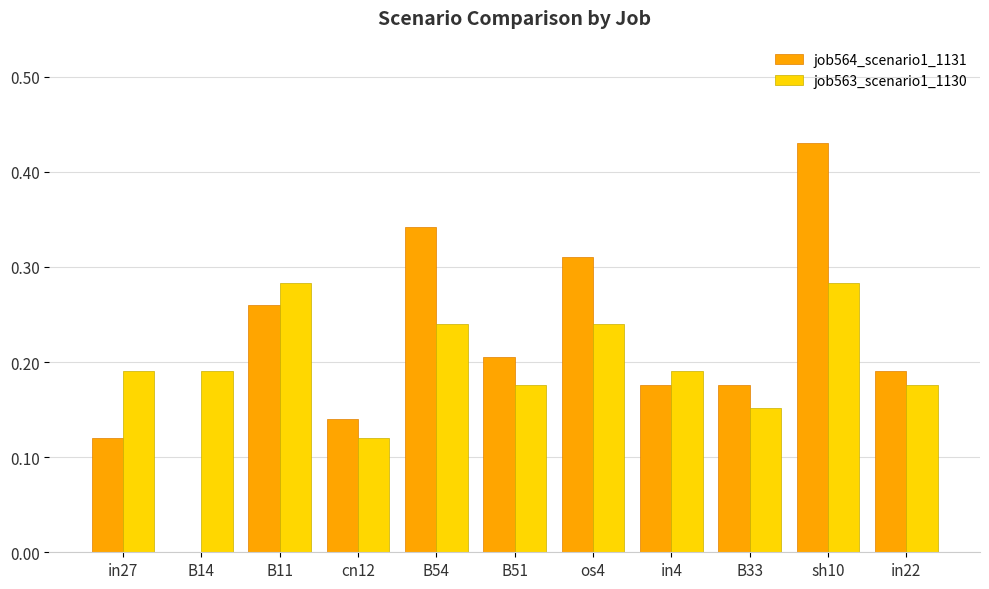

What is the sum of the job564_scenario1_1131 values at B54 and B33?

0.5